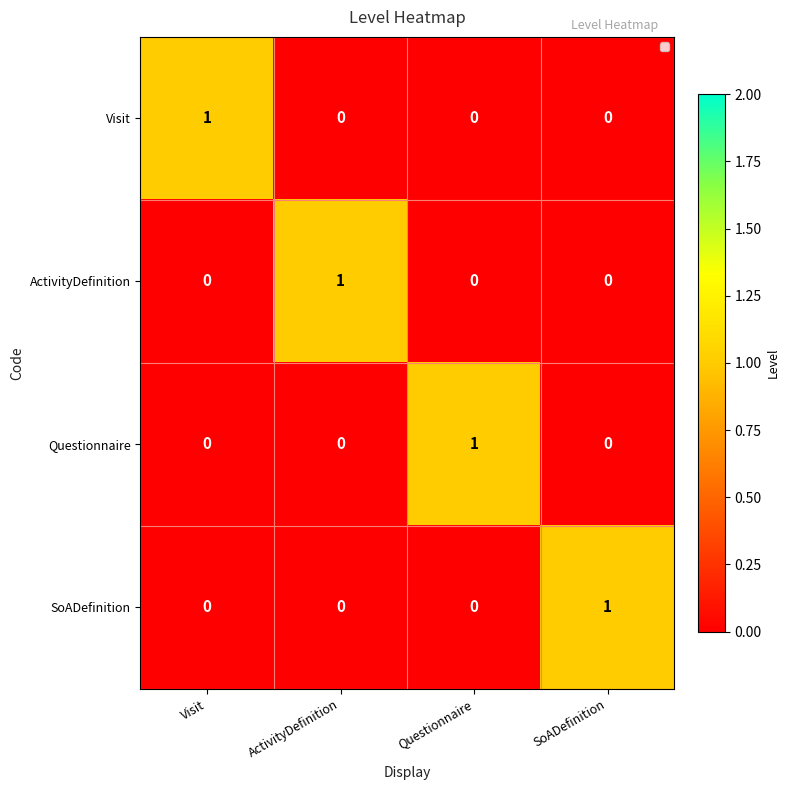

What is the difference between the highest and lowest values at ActivityDefinition?

1